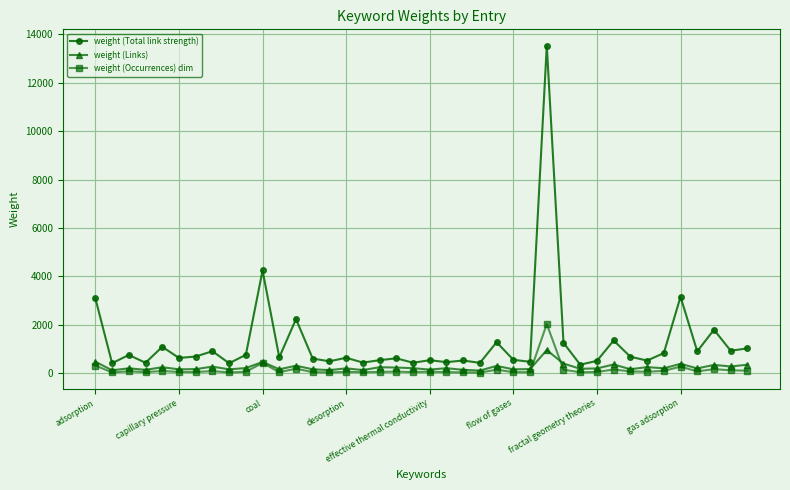

What is the average value of the weight (Total link strength) series?

1285